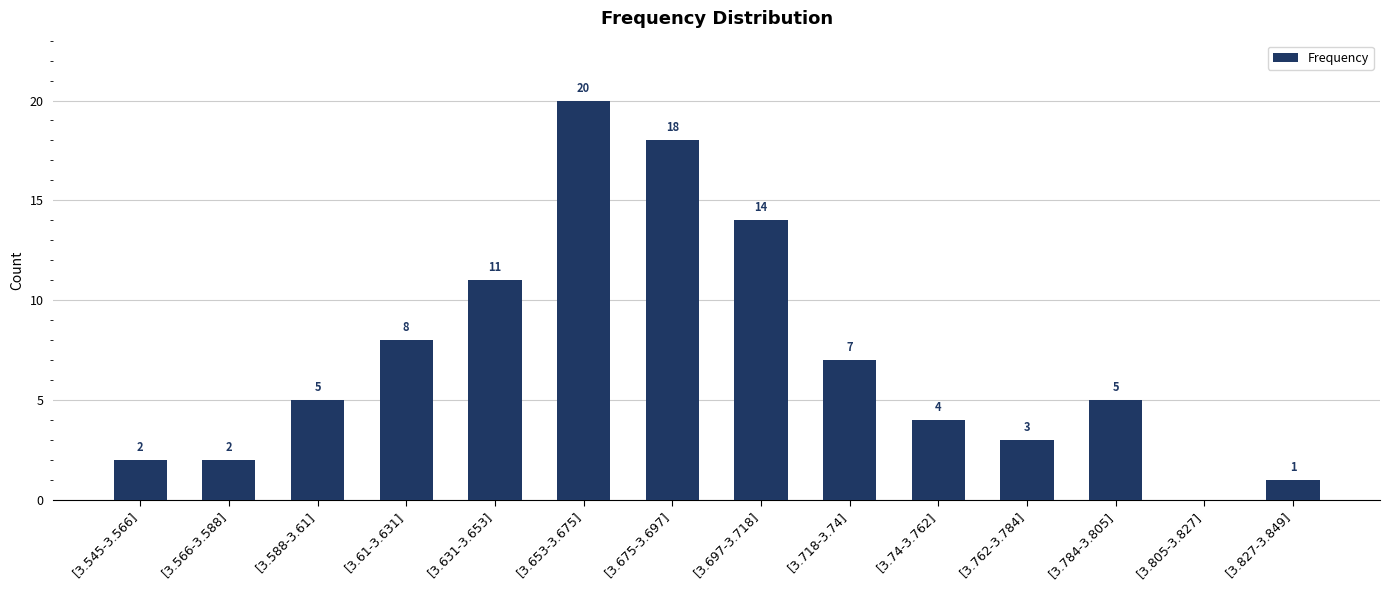

What is the sum of all values?

100